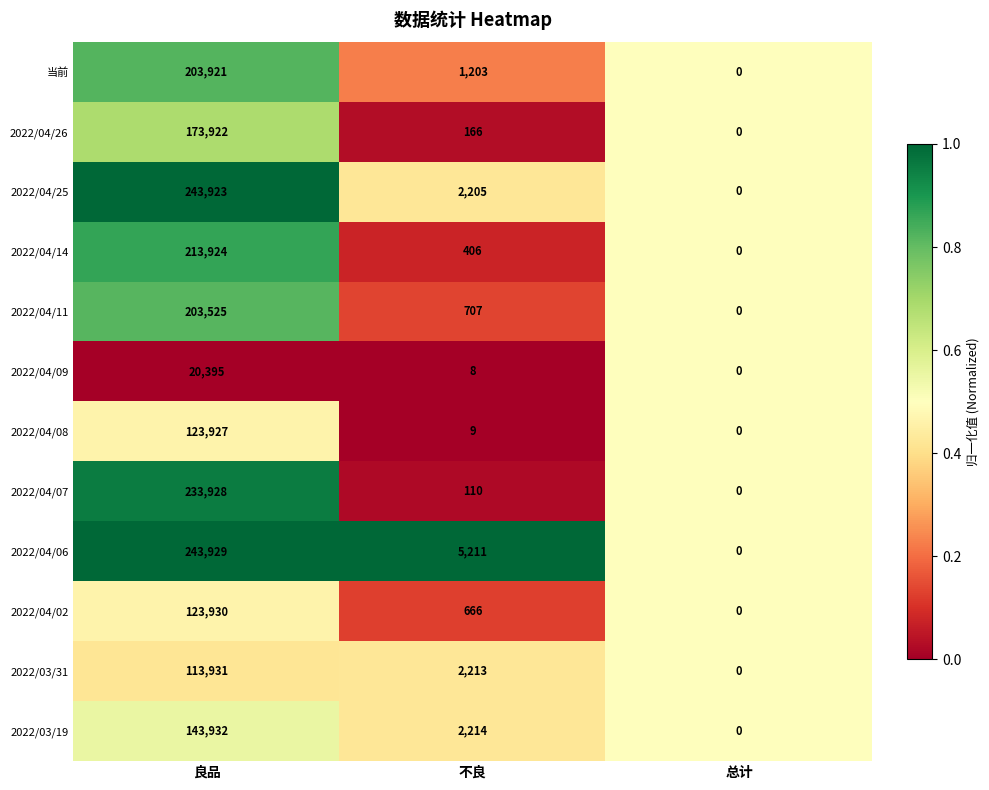

Rank the series by their maximum value, from lowest to highest.

2022/04/09, 2022/03/31, 2022/04/08, 2022/04/02, 2022/03/19, 2022/04/26, 2022/04/11, 当前, 2022/04/14, 2022/04/07, 2022/04/25, 2022/04/06